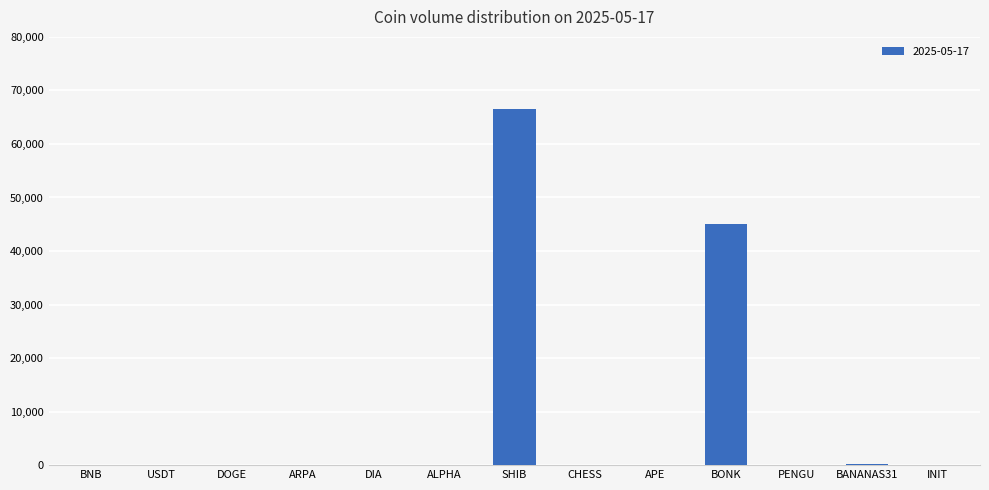

At which category does the chart reach its peak across all series?

SHIB